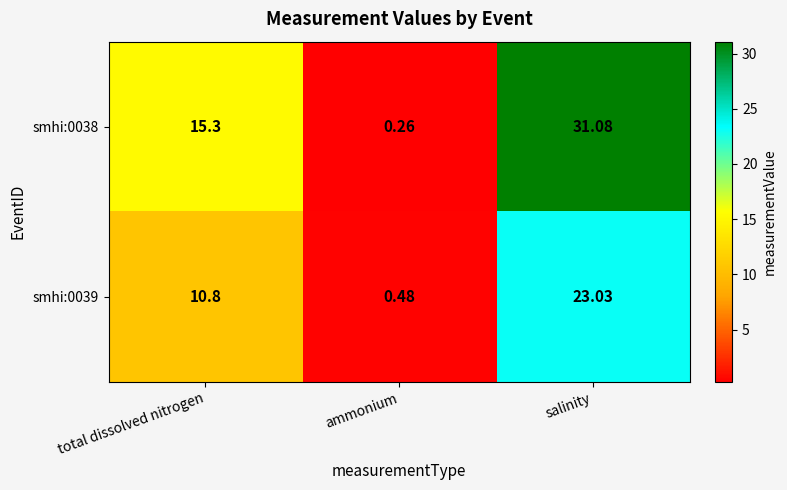

At ammonium, list the series in order from largest to smallest.

smhi:0039, smhi:0038